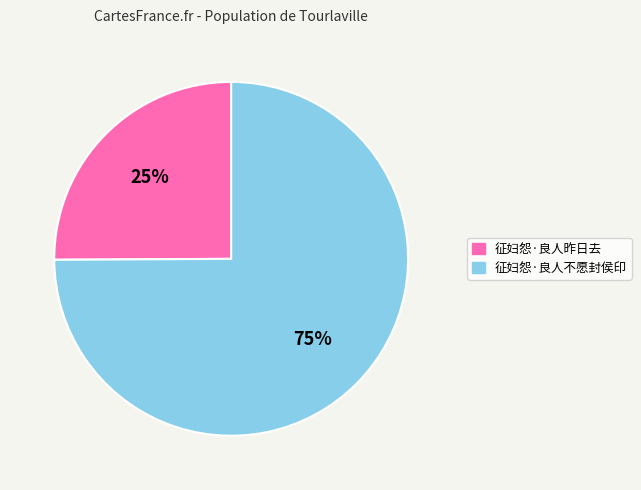

Which category has the smallest portion of the pie?

征妇怨·良人昨日去